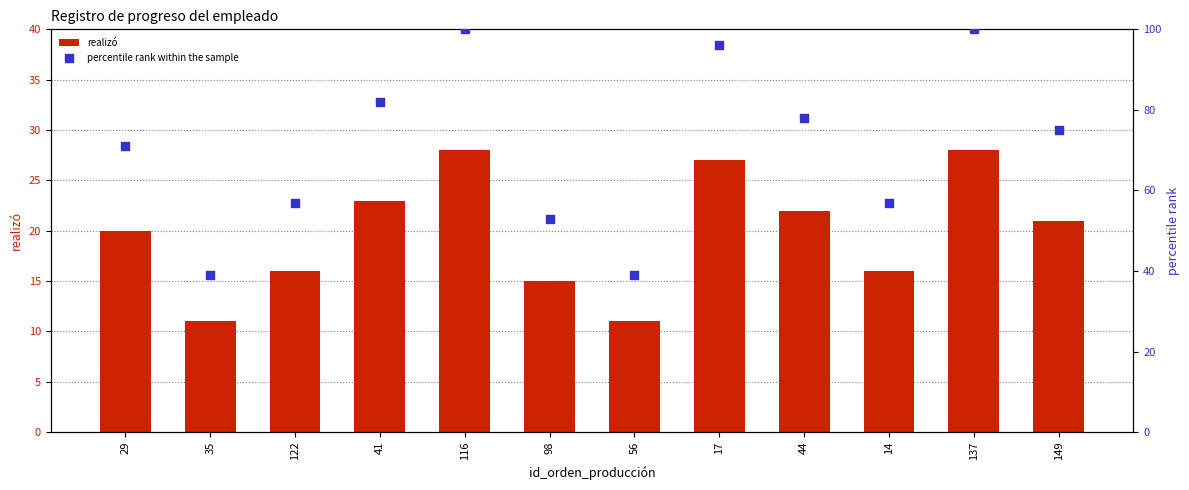

Which series has the largest total across all categories?

percentile rank within the sample